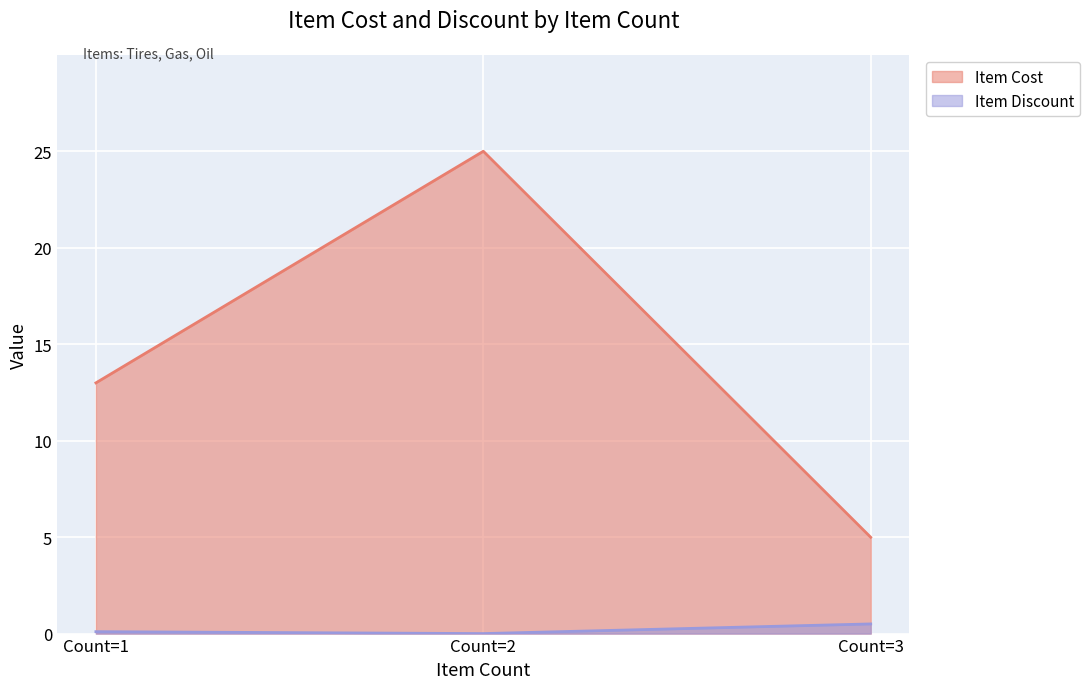

What is the difference between the maximum and minimum values in the Item Cost series?

20.0